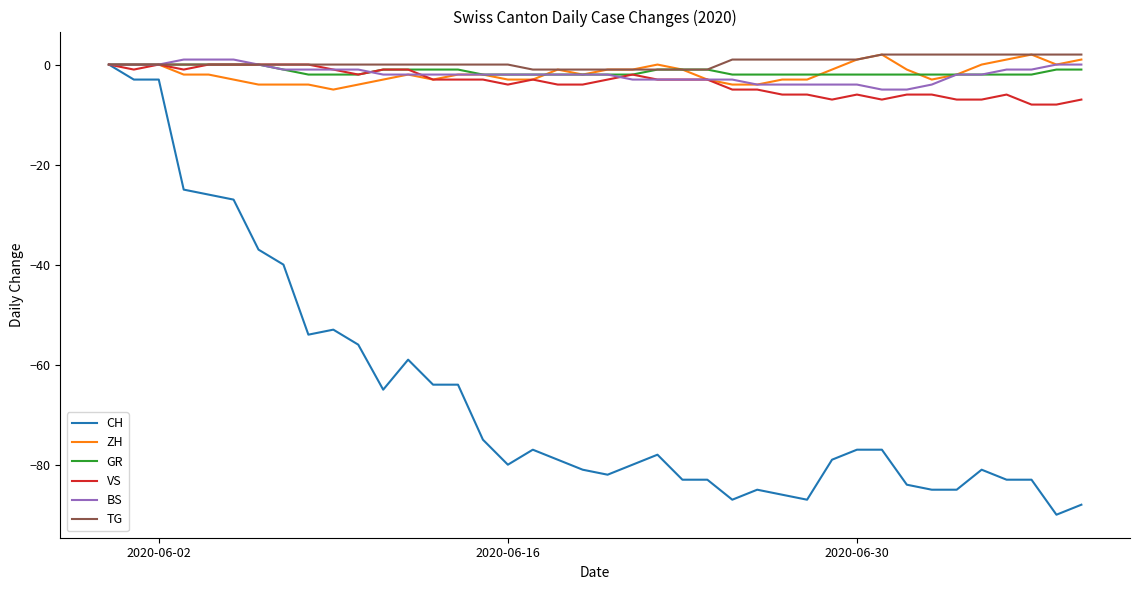

What is the lowest value of the ZH series?

-5